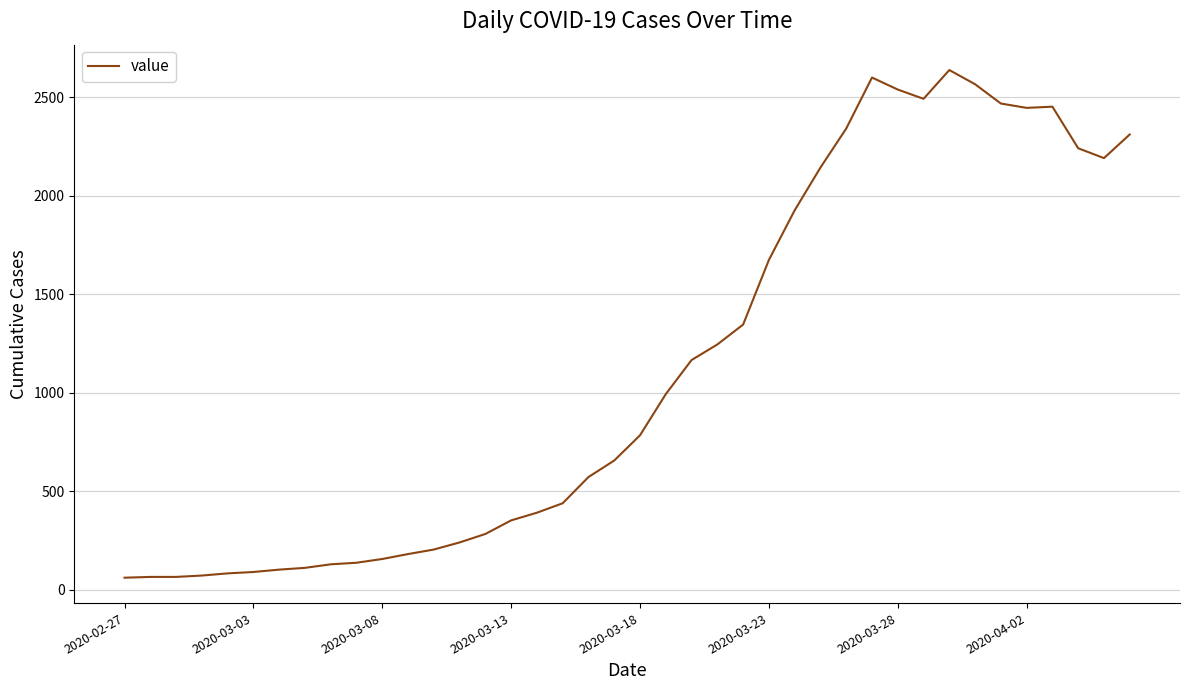

What is the maximum value shown in the chart?

2638